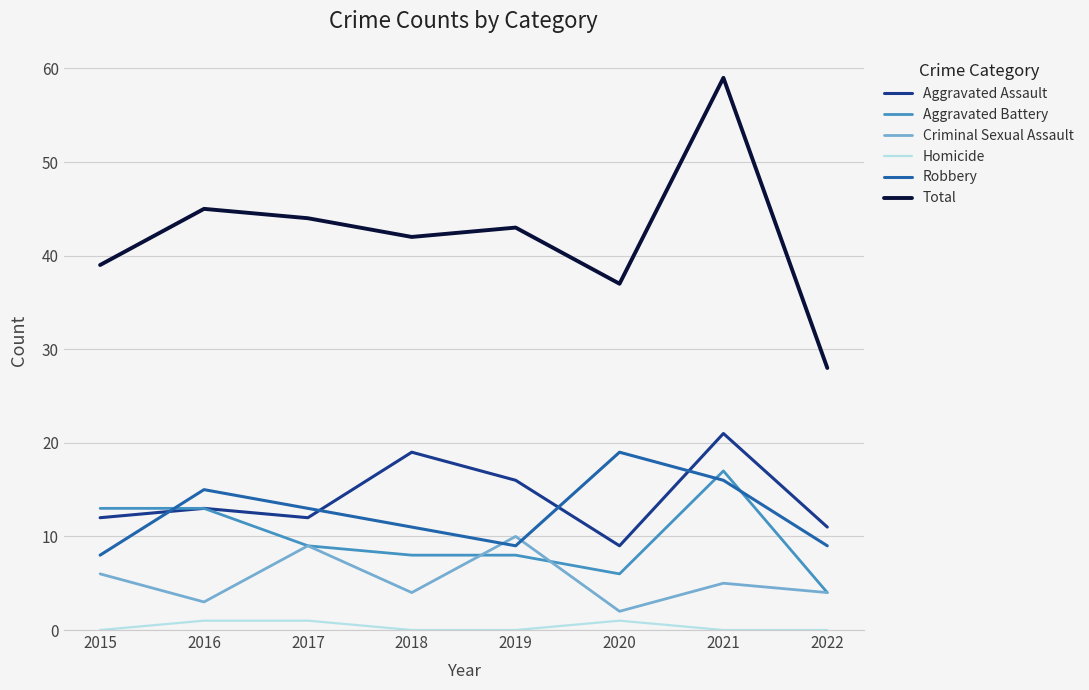

At 2020, list the series in order from largest to smallest.

Total, Robbery, Aggravated Assault, Aggravated Battery, Criminal Sexual Assault, Homicide